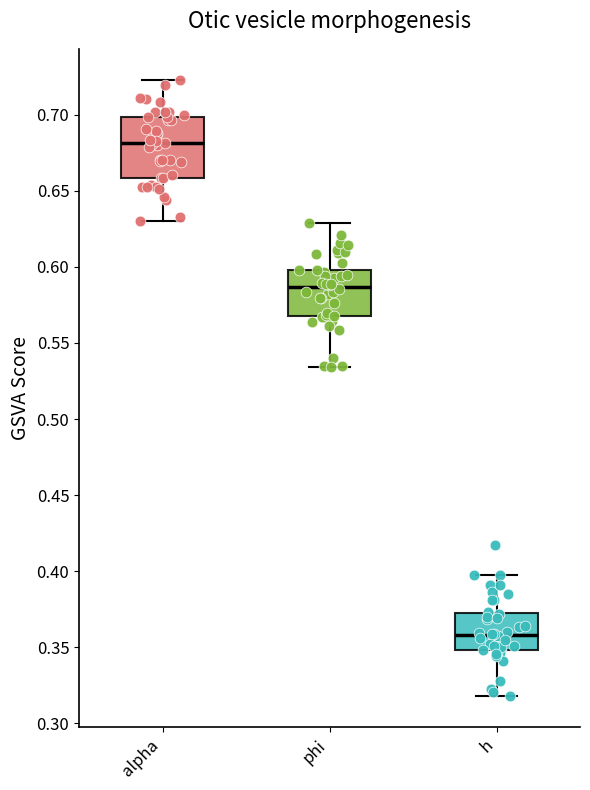

Reading left to right, transcribe this box plot: for each box, give where its median line is, the range the box spans, and where its two whiskers end, as read against the y-axis. The values are not printed on the chart, so give them approximately, as read against the axis.

alpha: median 0.680, box 0.660 to 0.700, whiskers 0.630 to 0.725
phi: median 0.585, box 0.570 to 0.600, whiskers 0.535 to 0.630
h: median 0.360, box 0.350 to 0.370, whiskers 0.320 to 0.400